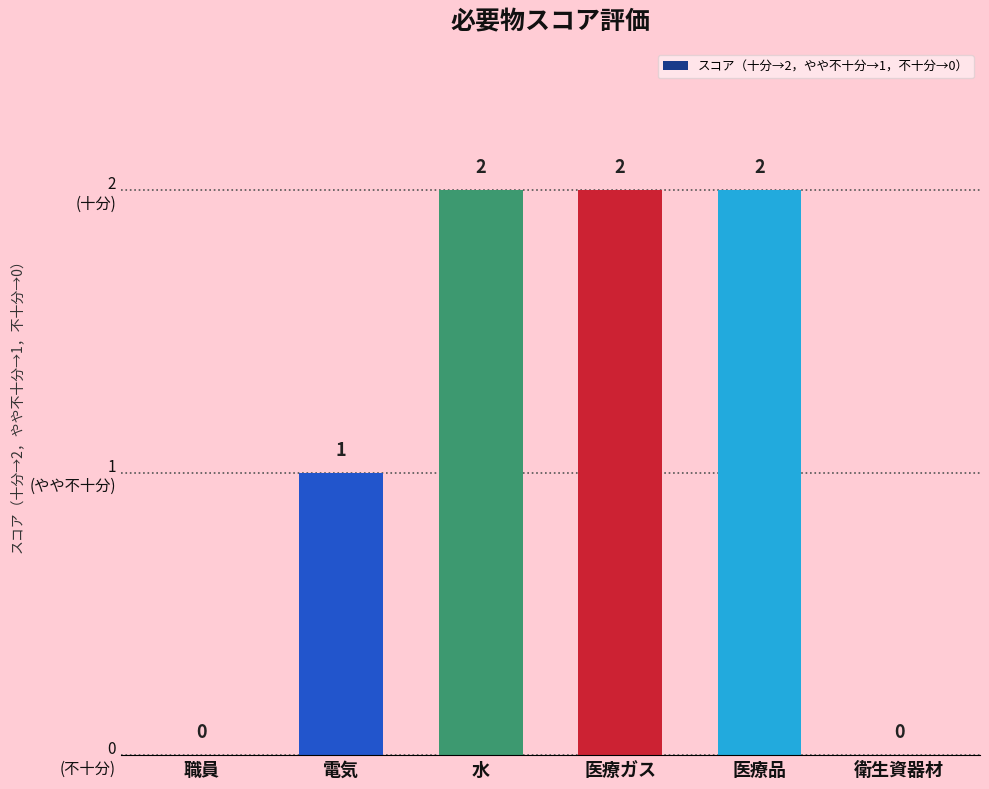

What is the label of the 5th bar from the right?

電気